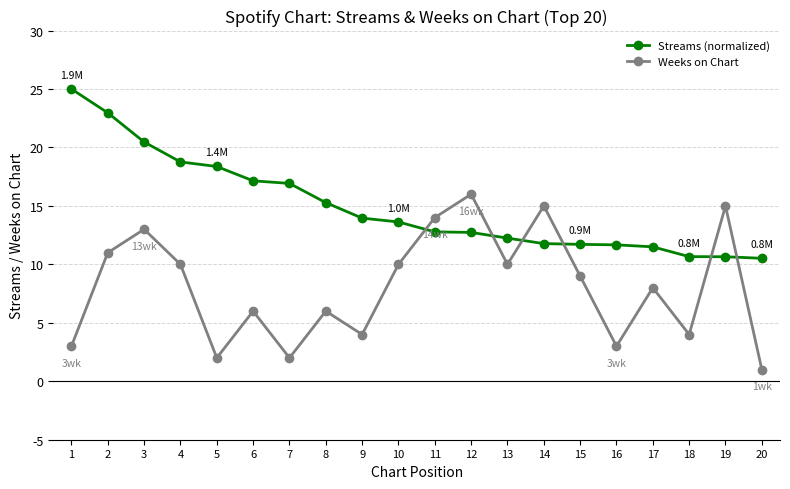

Between 1 and 14, which series saw the biggest shift?

Streams (normalized)